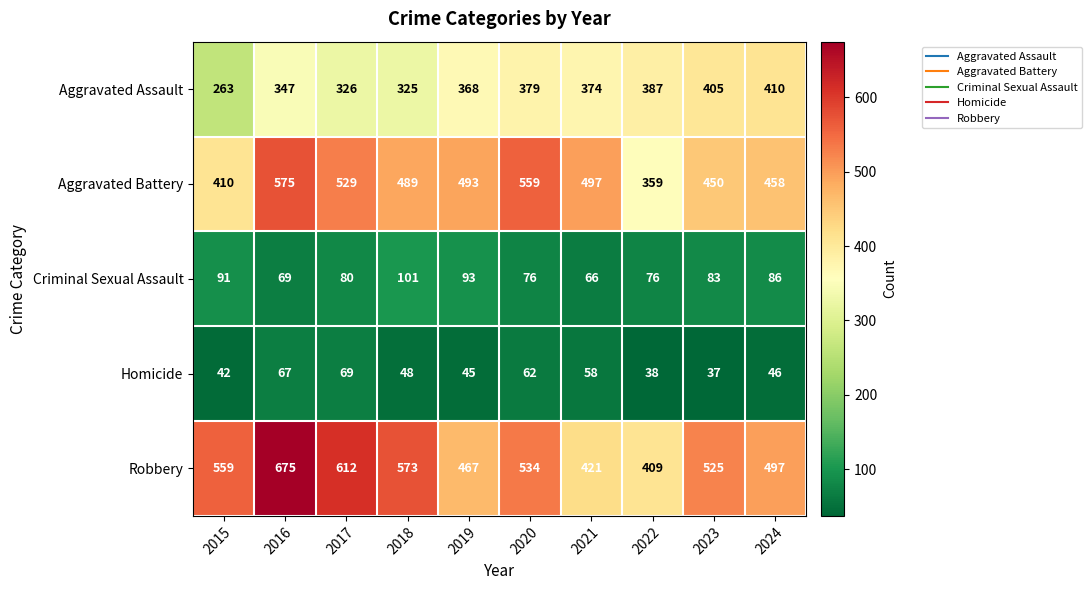

Which category has the lowest value in the Criminal Sexual Assault series?

2021